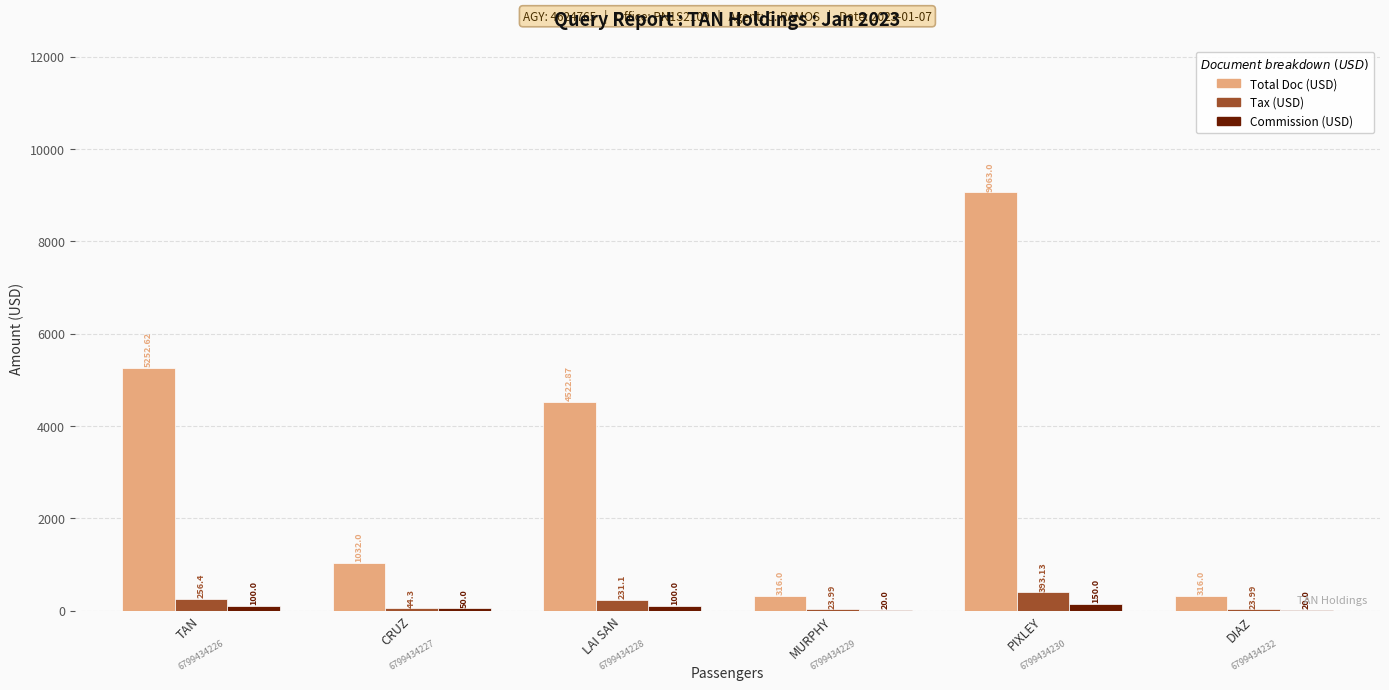

How many groups of bars are there?

6